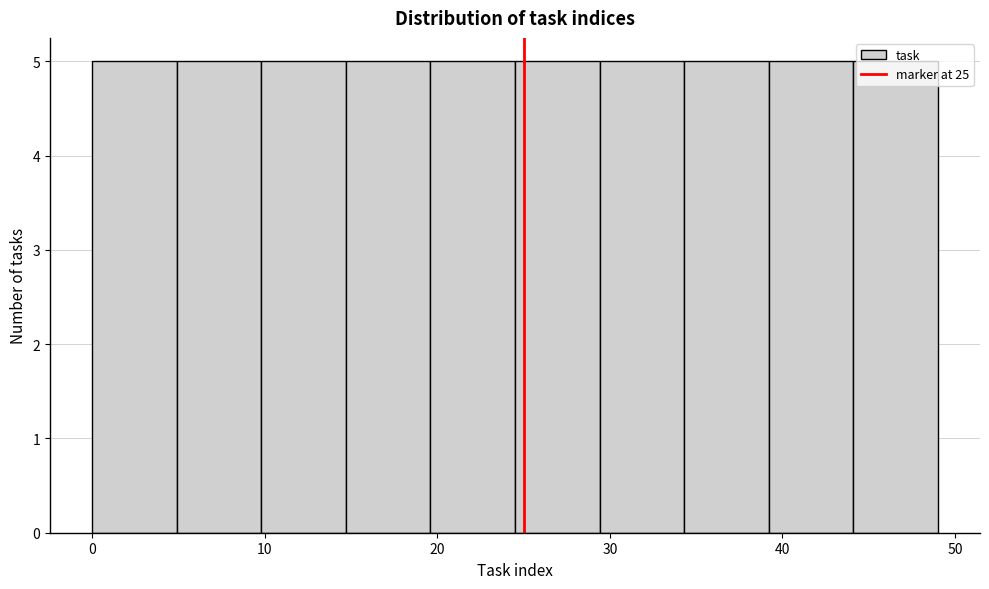

Reading left to right, list every bar in this chart as the range it spans on the x-axis followed by its height. Neither the bar edges nor the heights are printed on the chart, so give them approximately, as read against the axes.

0.0 to 4.9: 5
4.9 to 9.8: 5
9.8 to 14.7: 5
14.7 to 19.6: 5
19.6 to 24.5: 5
24.5 to 29.4: 5
29.4 to 34.3: 5
34.3 to 39.2: 5
39.2 to 44.1: 5
44.1 to 49.0: 5